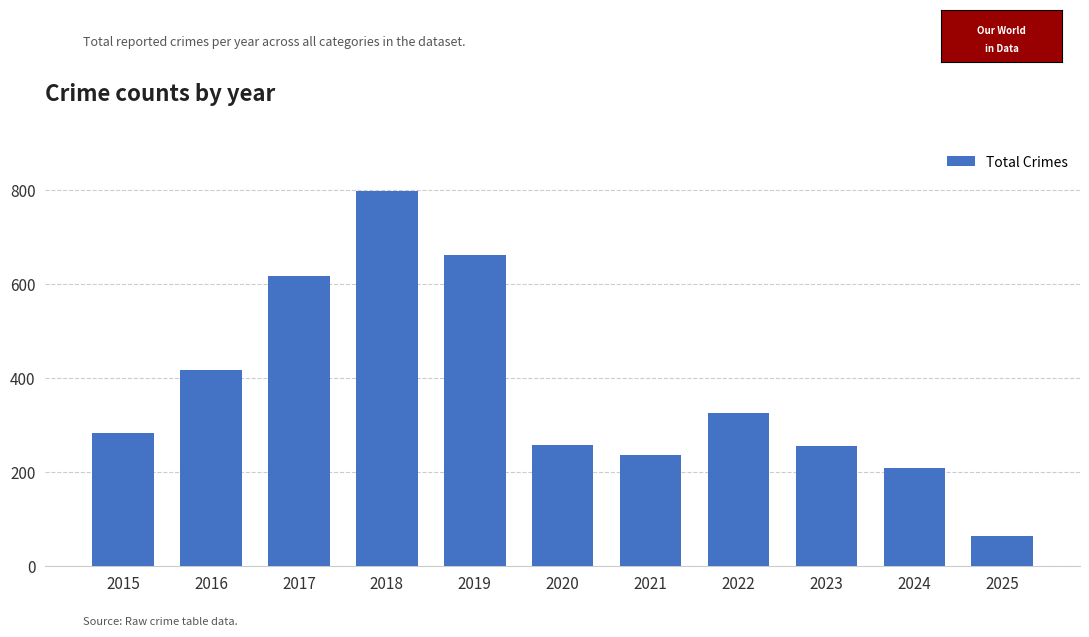

How many data points are less than 282?

5